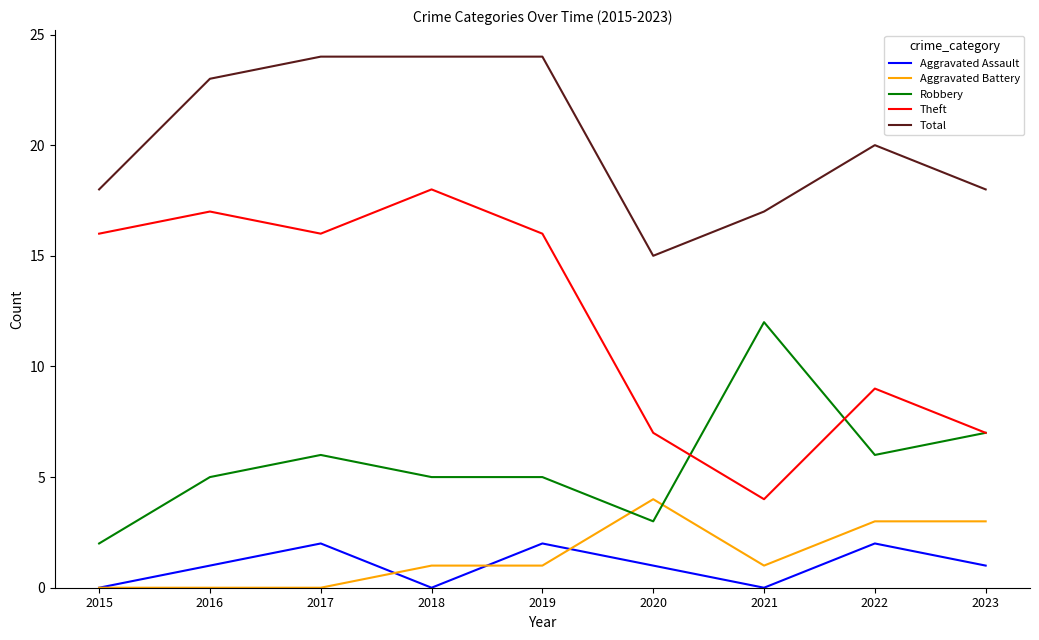

List the series in order of their peak value, highest first.

Total, Theft, Robbery, Aggravated Battery, Aggravated Assault